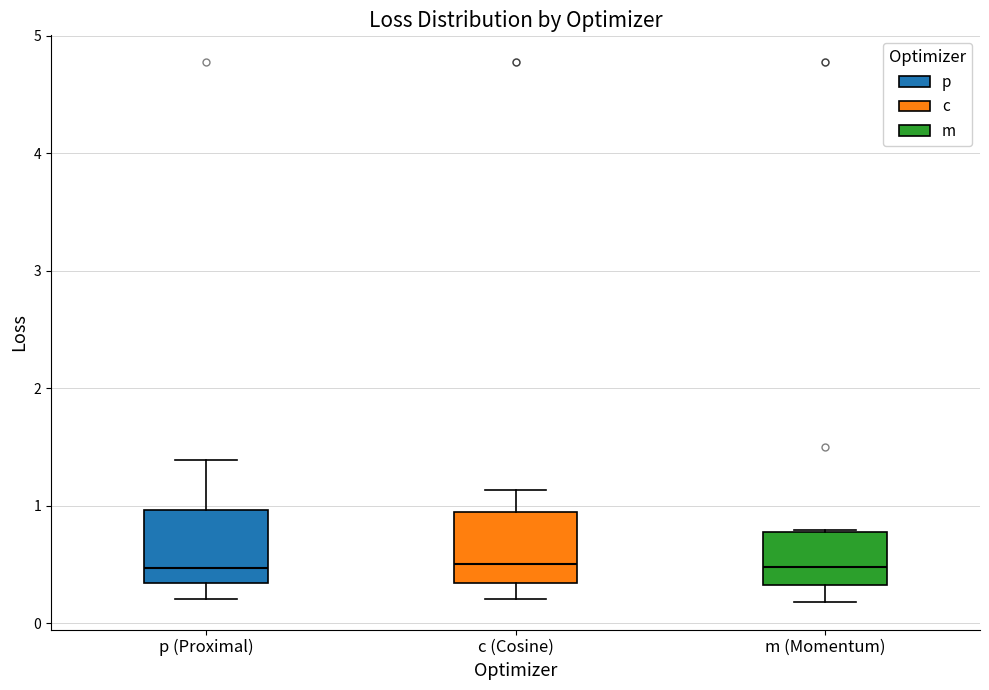

Reading left to right, transcribe this box plot: for each box, give where its median line is, the range the box spans, and where its two whiskers end, as read against the y-axis. The values are not printed on the chart, so give them approximately, as read against the axis.

p (Proximal): median 0.5, box 0.3 to 1.0, whiskers 0.2 to 1.4
c (Cosine): median 0.5, box 0.3 to 0.9, whiskers 0.2 to 1.1
m (Momentum): median 0.5, box 0.3 to 0.8, whiskers 0.2 to 0.8